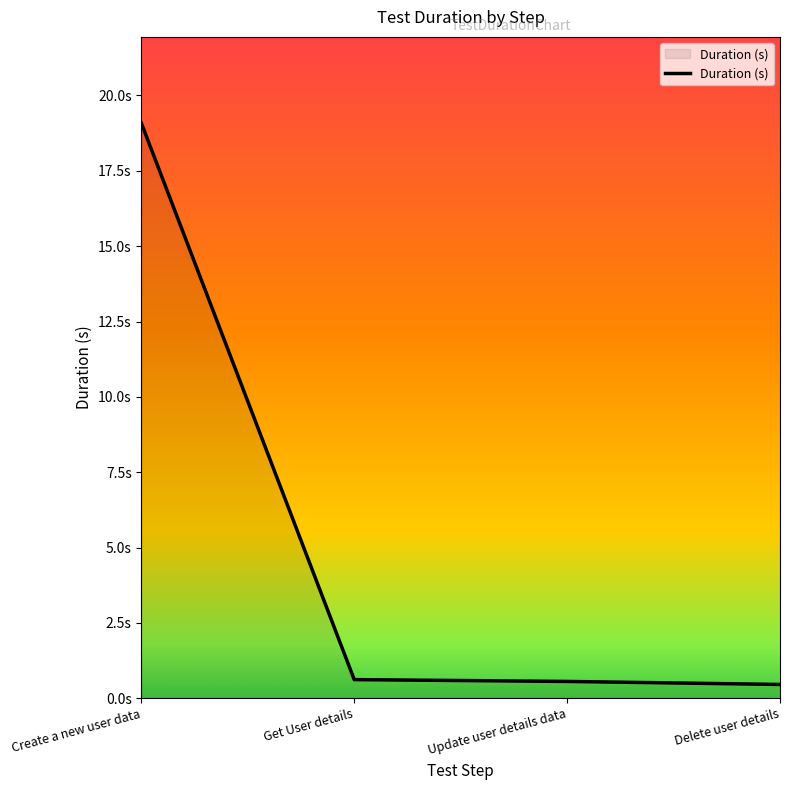

What is the minimum value shown in the chart?

0.5